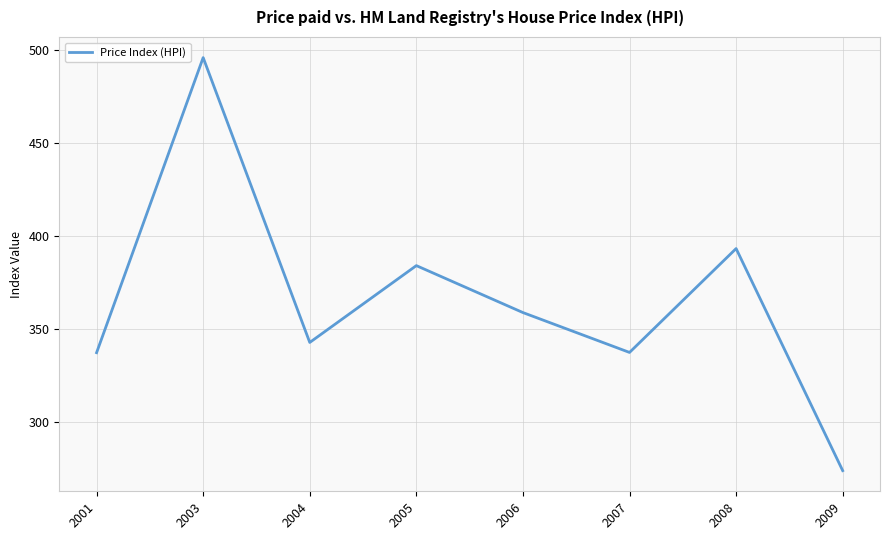

How many lines are shown in the chart?

1